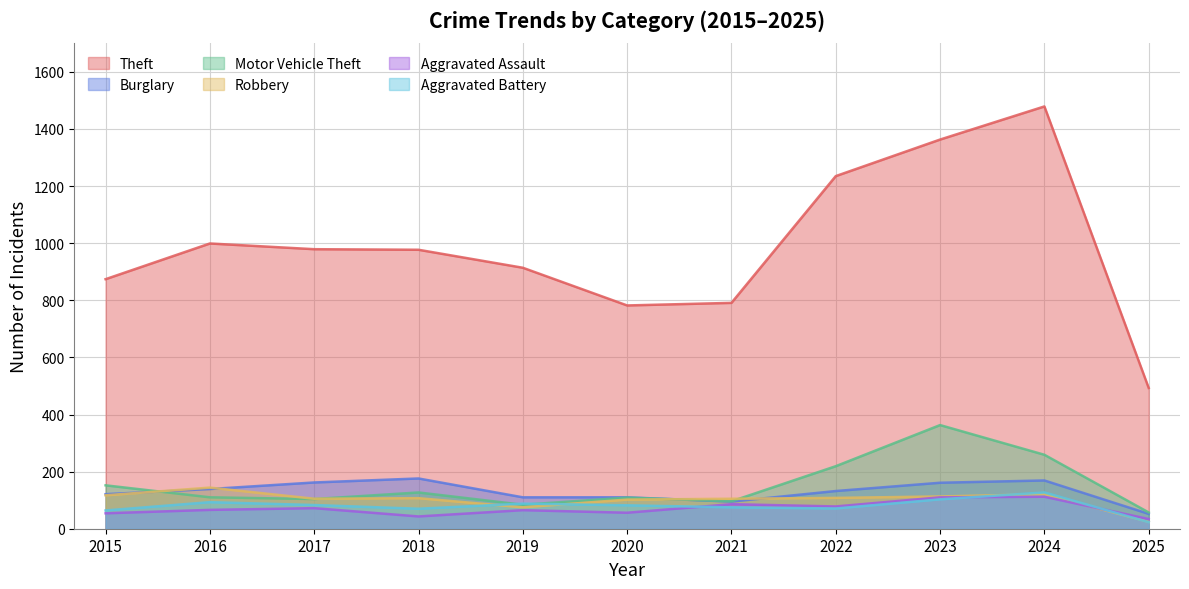

How many times do Robbery and Burglary cross each other?

4